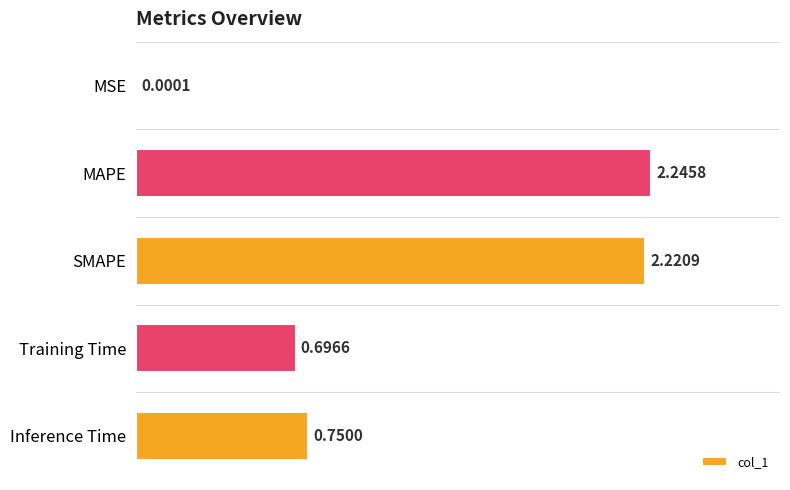

Between Training Time and SMAPE, which is larger?

SMAPE